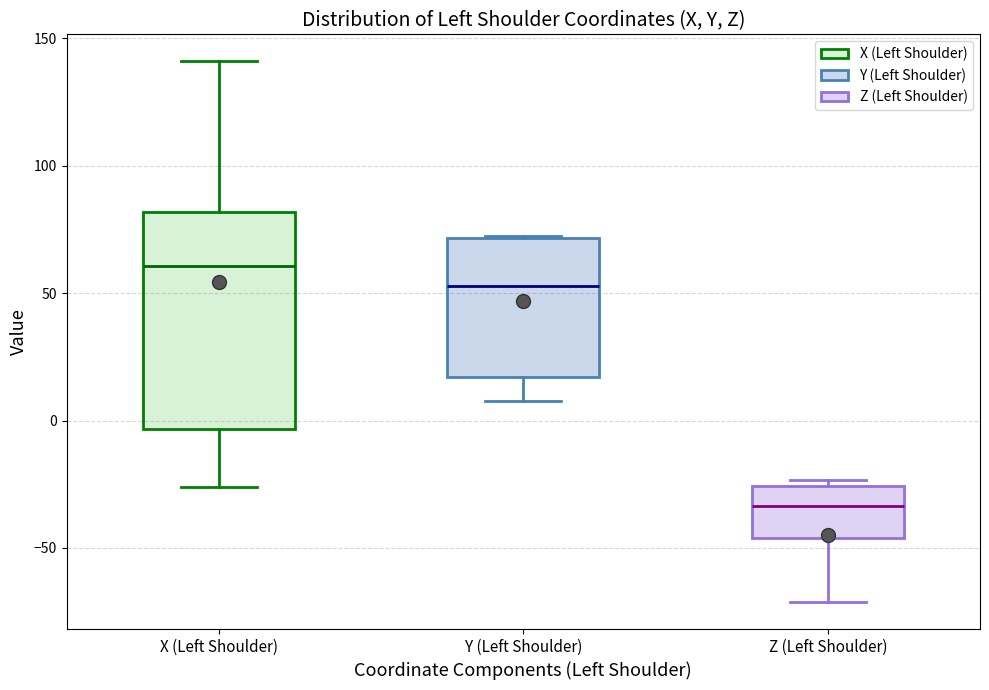

Reading left to right, read every box against the y-axis: the position of its median line, the range the box covers, and the ends of its whiskers. The values are not printed on the chart, so give them approximately, as read against the axis.

X (Left Shoulder): median 60, box -5 to 80, whiskers -25 to 140
Y (Left Shoulder): median 55, box 15 to 70, whiskers 10 to 70
Z (Left Shoulder): median -35, box -45 to -25, whiskers -70 to -25 (just above the box's upper edge)